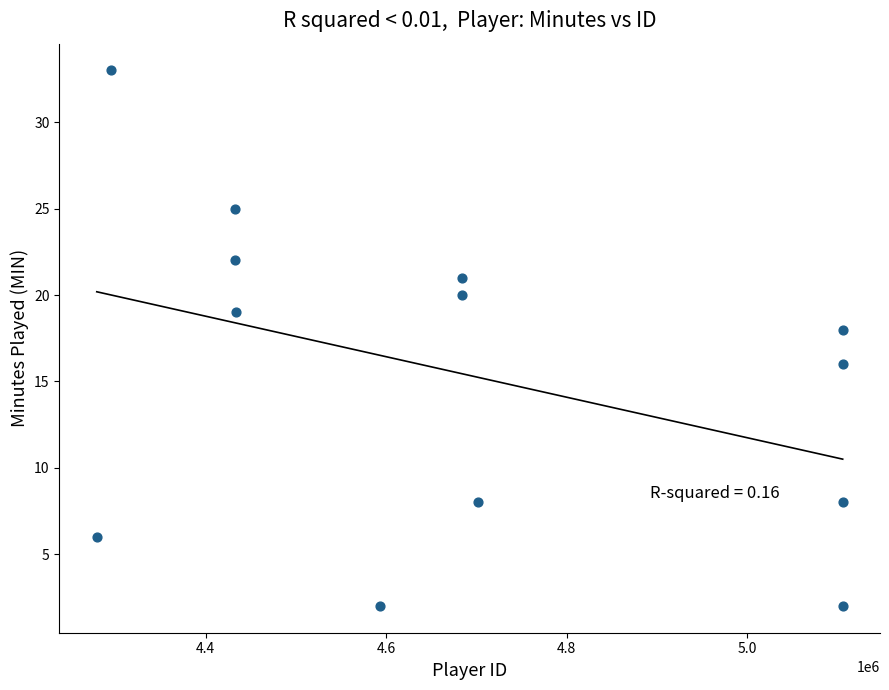

What is the range of Y values (max minus min)?

31